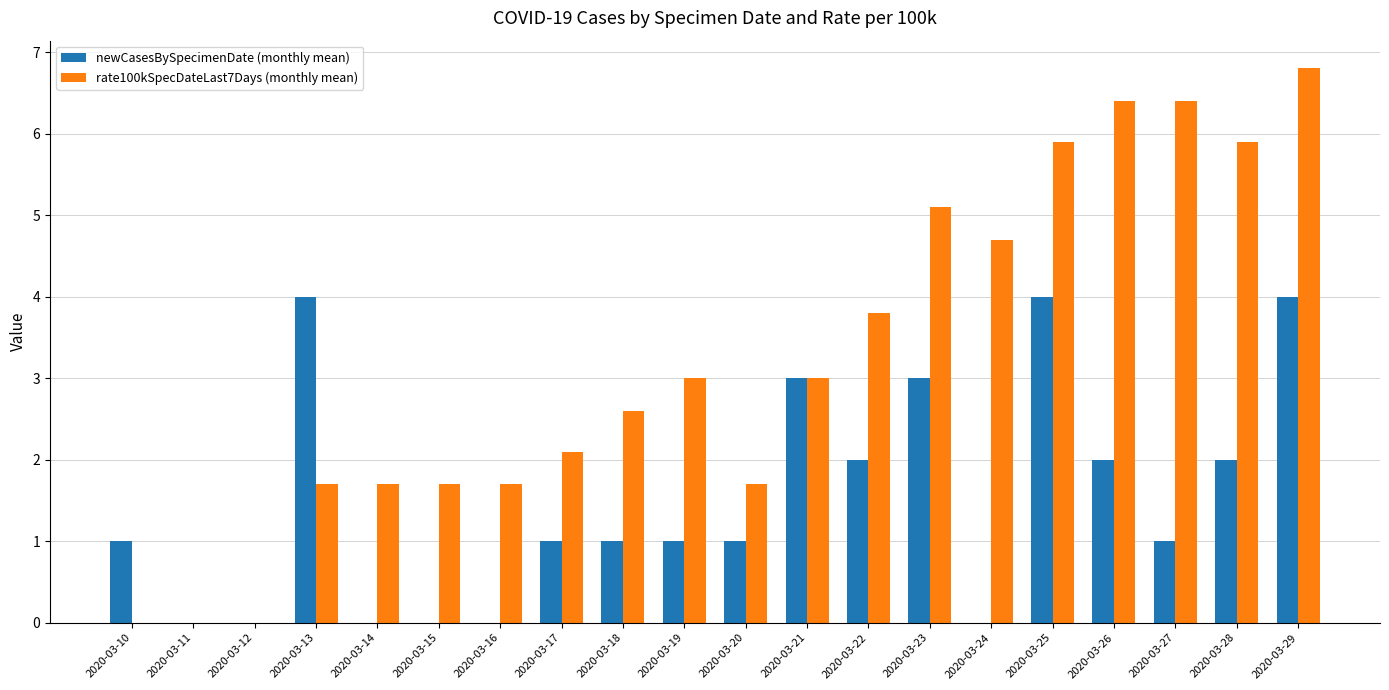

Which series has the largest total across all categories?

rate100kSpecDateLast7Days (monthly mean)